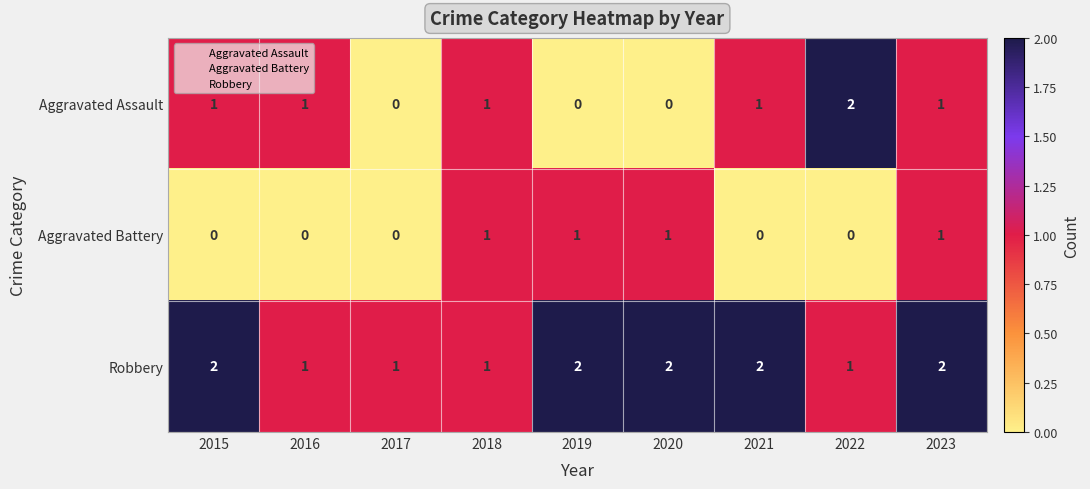

The Aggravated Battery series shows -1 at 2022. True or false?

False